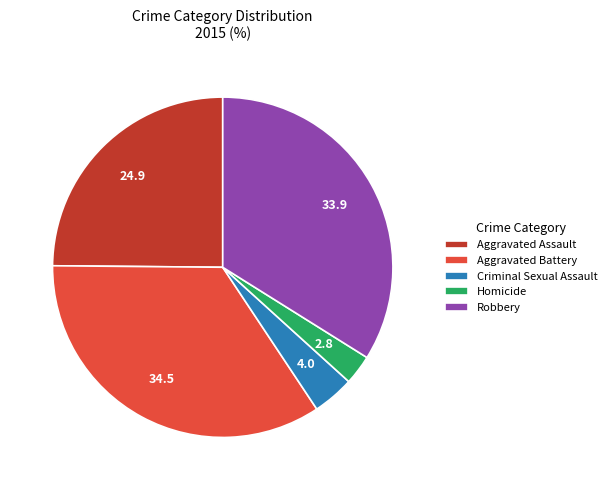

Rank the categories by value from highest to lowest.

Aggravated Battery, Robbery, Aggravated Assault, Criminal Sexual Assault, Homicide